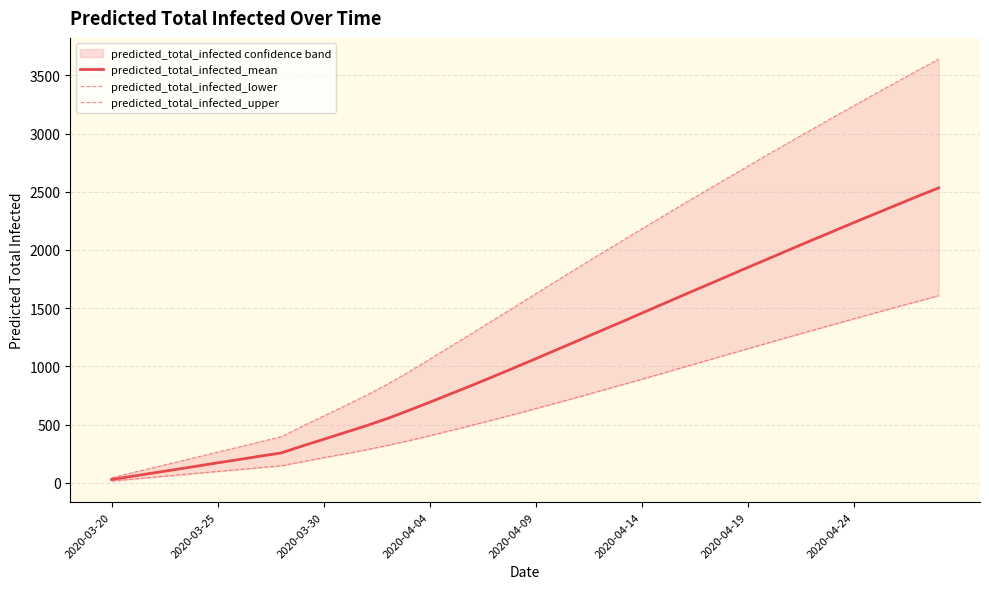

Reading left to right, extract all data points from this chart.

predicted_total_infected_mean: 29	57	86	114	143	172	200	229	257	317	374	432	490	552	621	692	765	838	913	989	1066	1144	1222	1300	1378	1457	1536	1615	1693	1771	1850	1927	2005	2082	2158	2235	2310	2385	2460	2533
predicted_total_infected_lower: 16	32	49	65	82	98	114	131	147	182	216	249	284	321	362	405	450	495	542	589	638	687	737	788	839	890	942	995	1047	1100	1152	1204	1256	1307	1358	1409	1459	1509	1558	1607
predicted_total_infected_upper: 44	88	132	176	220	264	308	352	396	487	575	662	751	847	952	1062	1174	1285	1398	1510	1624	1737	1849	1961	2071	2181	2290	2399	2506	2613	2719	2825	2930	3033	3136	3239	3340	3441	3541	3640